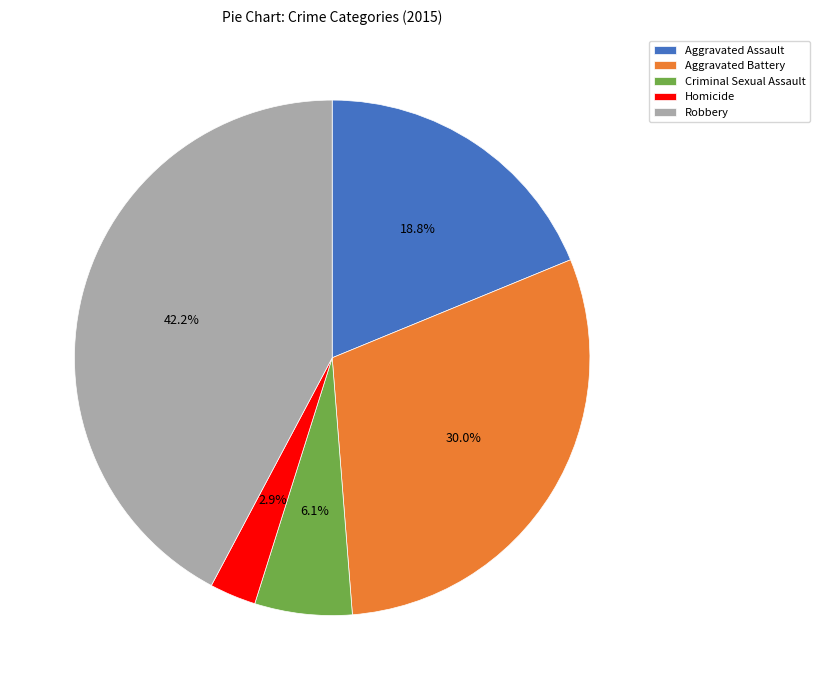

Approximately how many times larger is the value at Criminal Sexual Assault compared to Aggravated Assault?

0.3